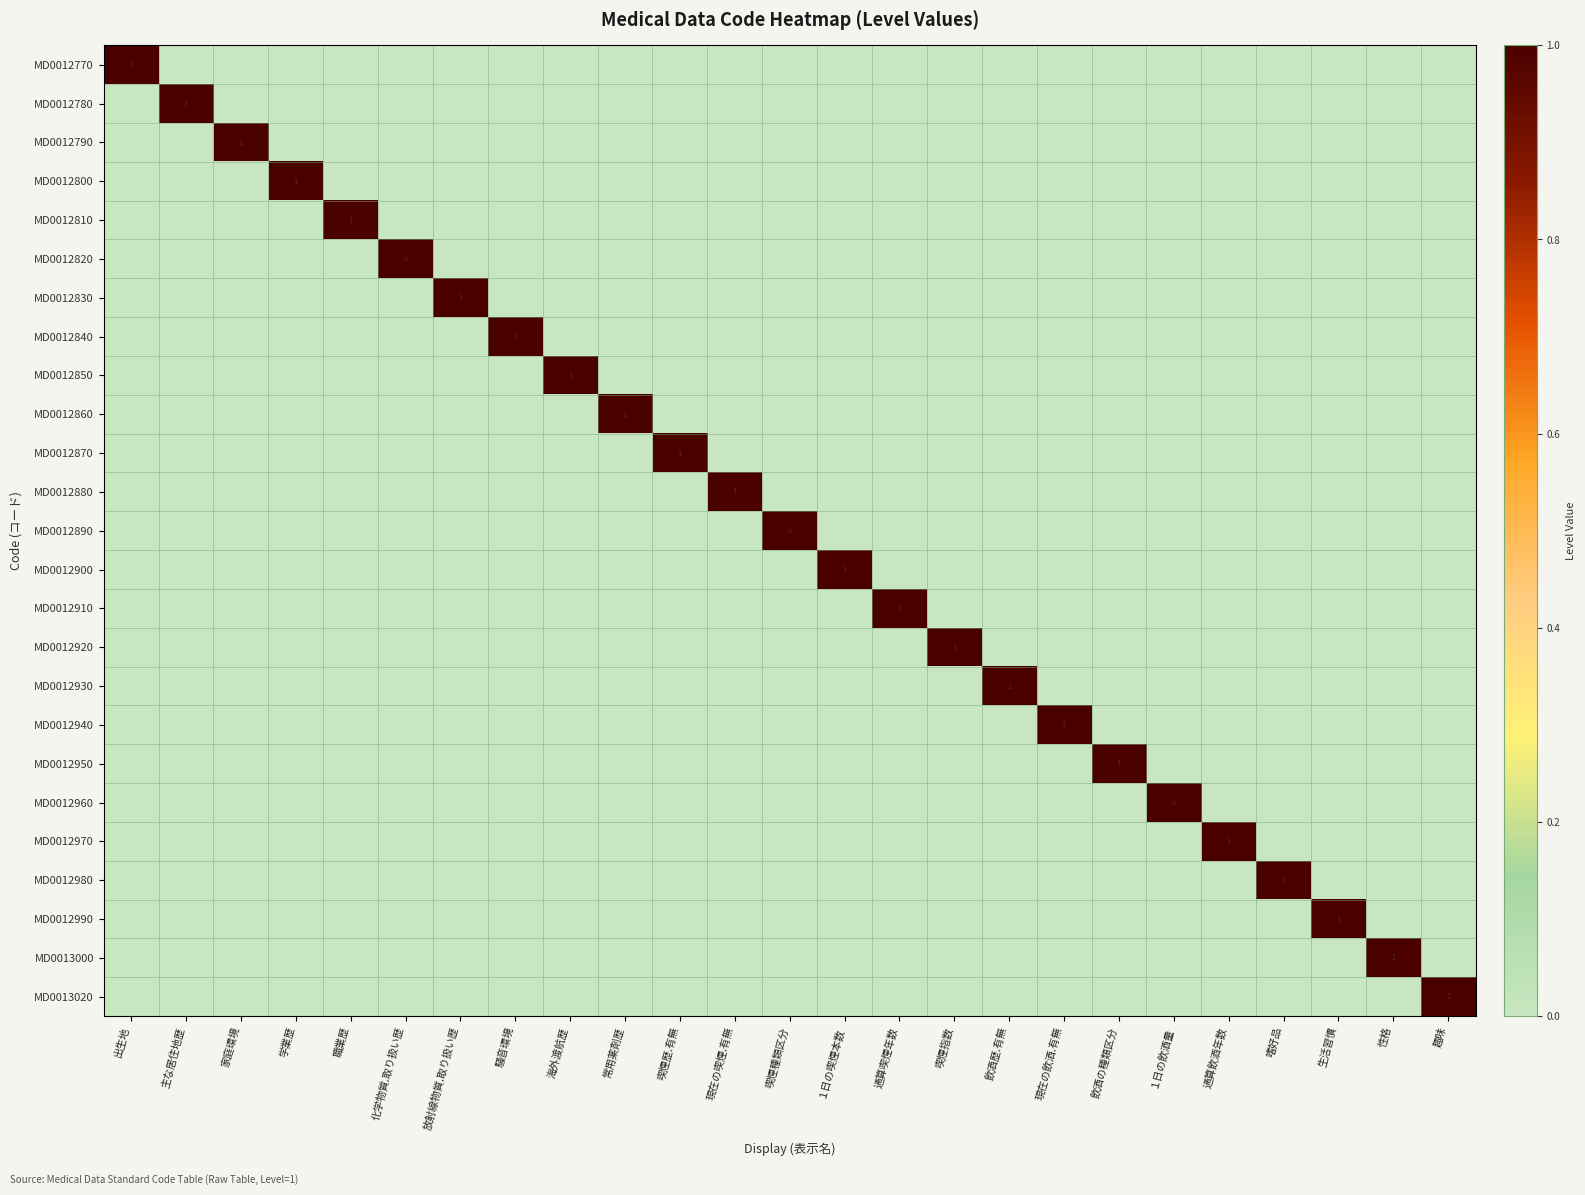

True or false: MD0012840 has a value of 0 at 騒音環境.

False